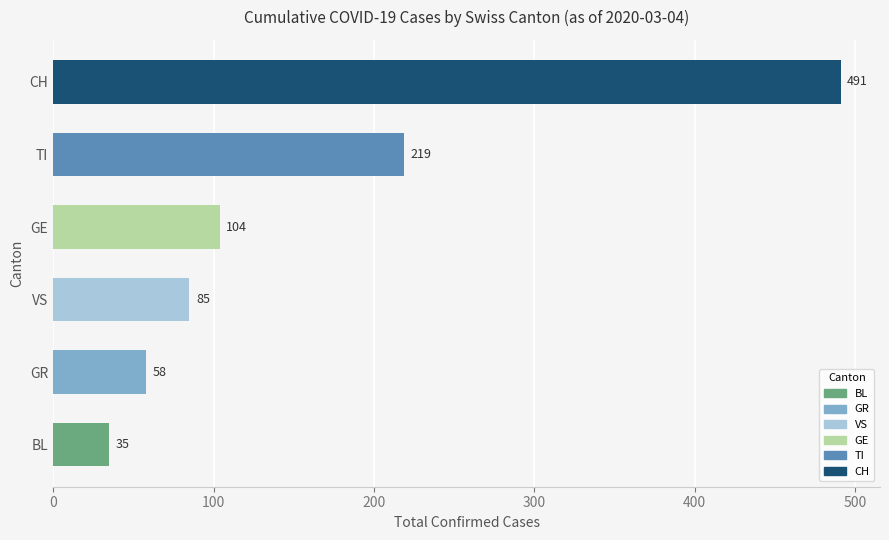

List the labels in order of value, smallest first.

BL, GR, VS, GE, TI, CH